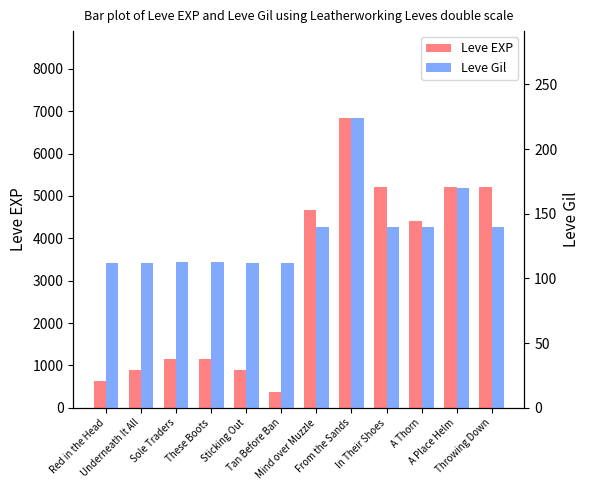

How many bars are there in each group?

2